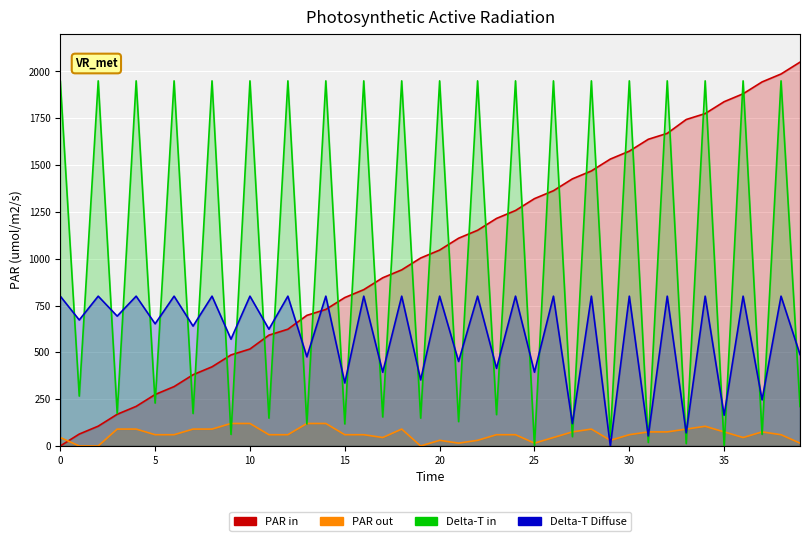

Rank the series by their maximum value, from highest to lowest.

PAR in, Delta-T in, Delta-T Diffuse, PAR out